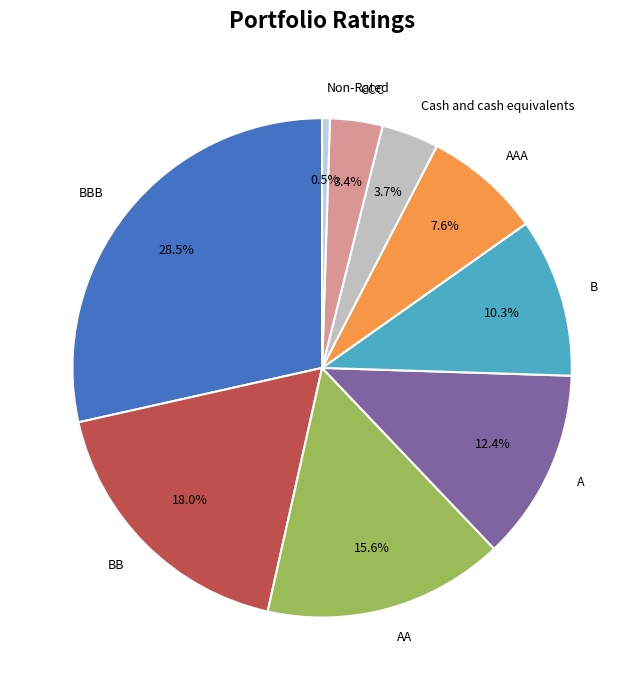

To the nearest percent, what is the difference between the largest and smallest slice percentages?

28%